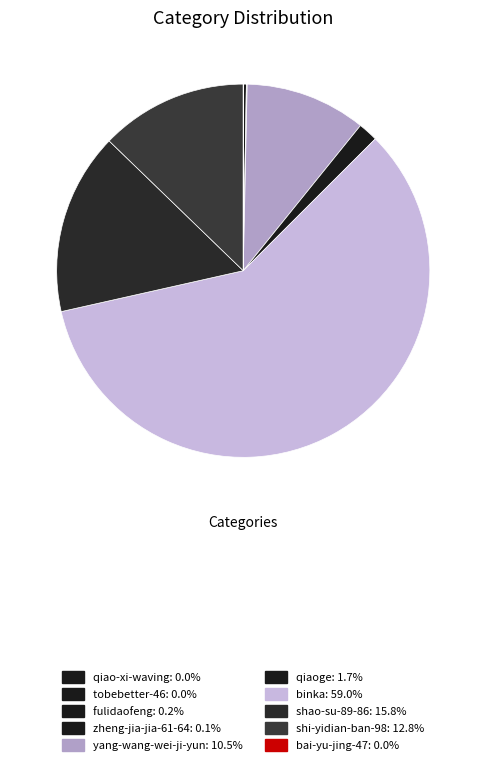

To the nearest percent, what is the combined percentage of yang-wang-wei-ji-yun and shao-su-89-86?

26%